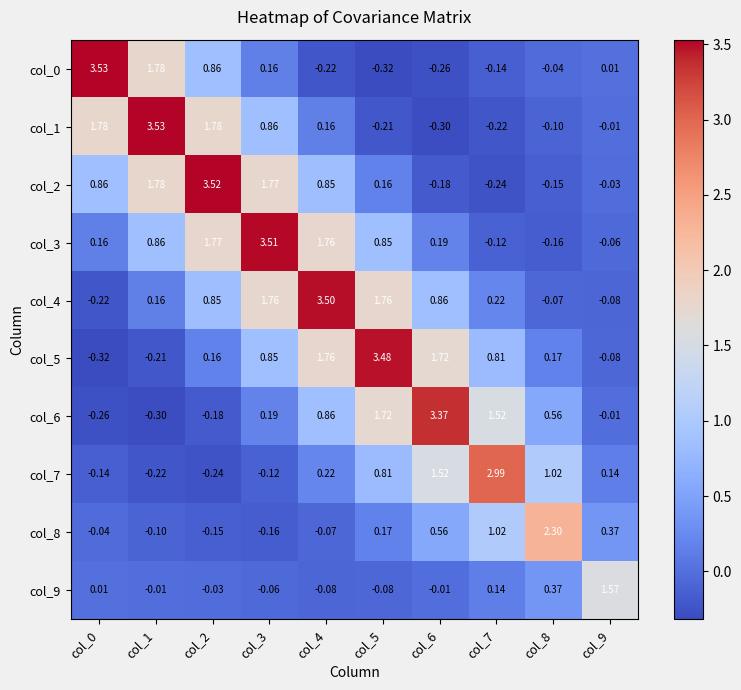

What is the difference between the highest and lowest values at col_1?

3.8